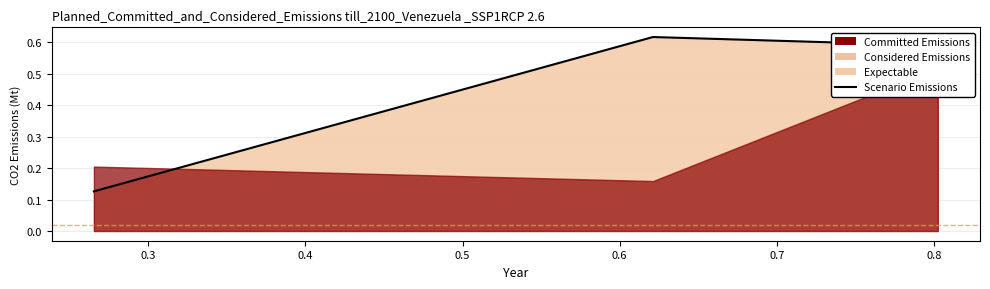

What is the average value?

0.4